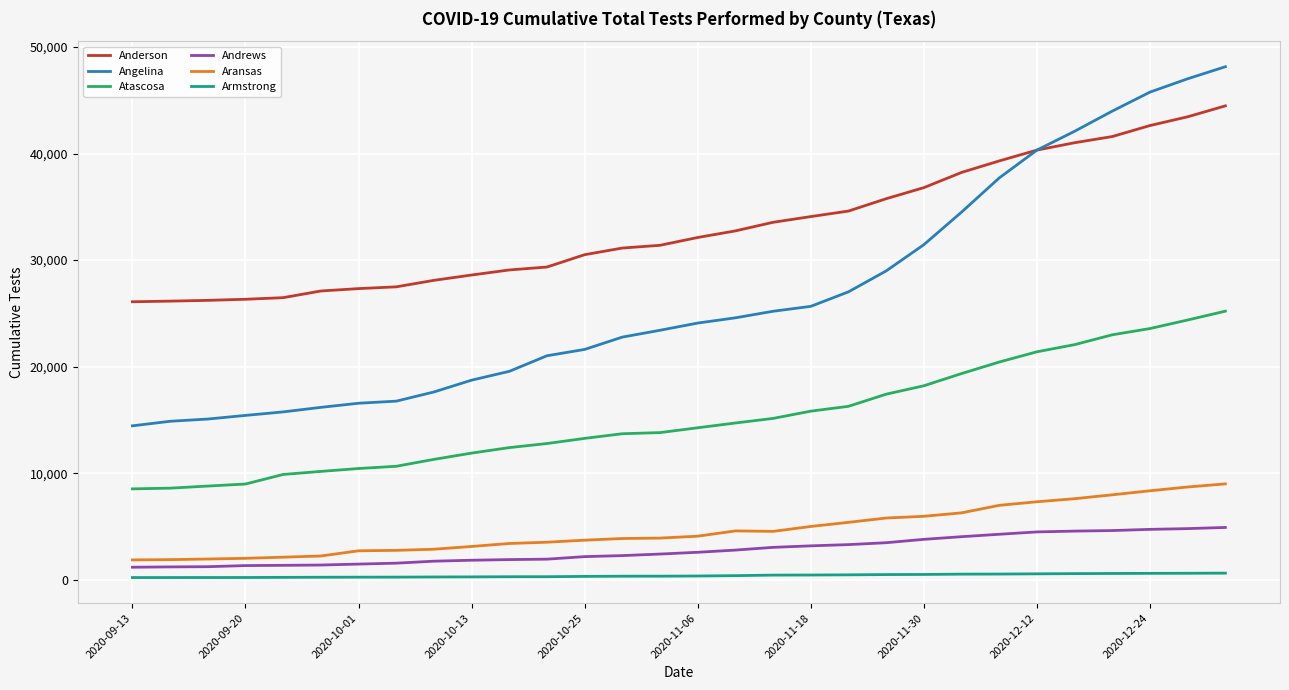

Which series has the largest total across all categories?

Anderson